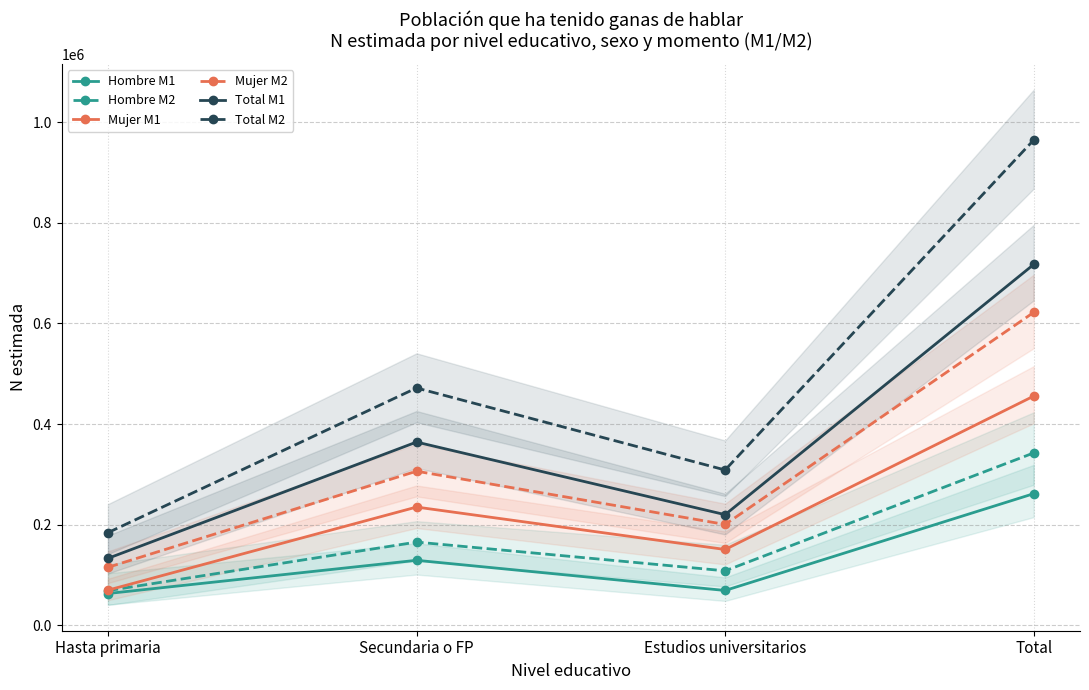

In Mujer M2, how many points are higher than both neighbors (excluding endpoints)?

1